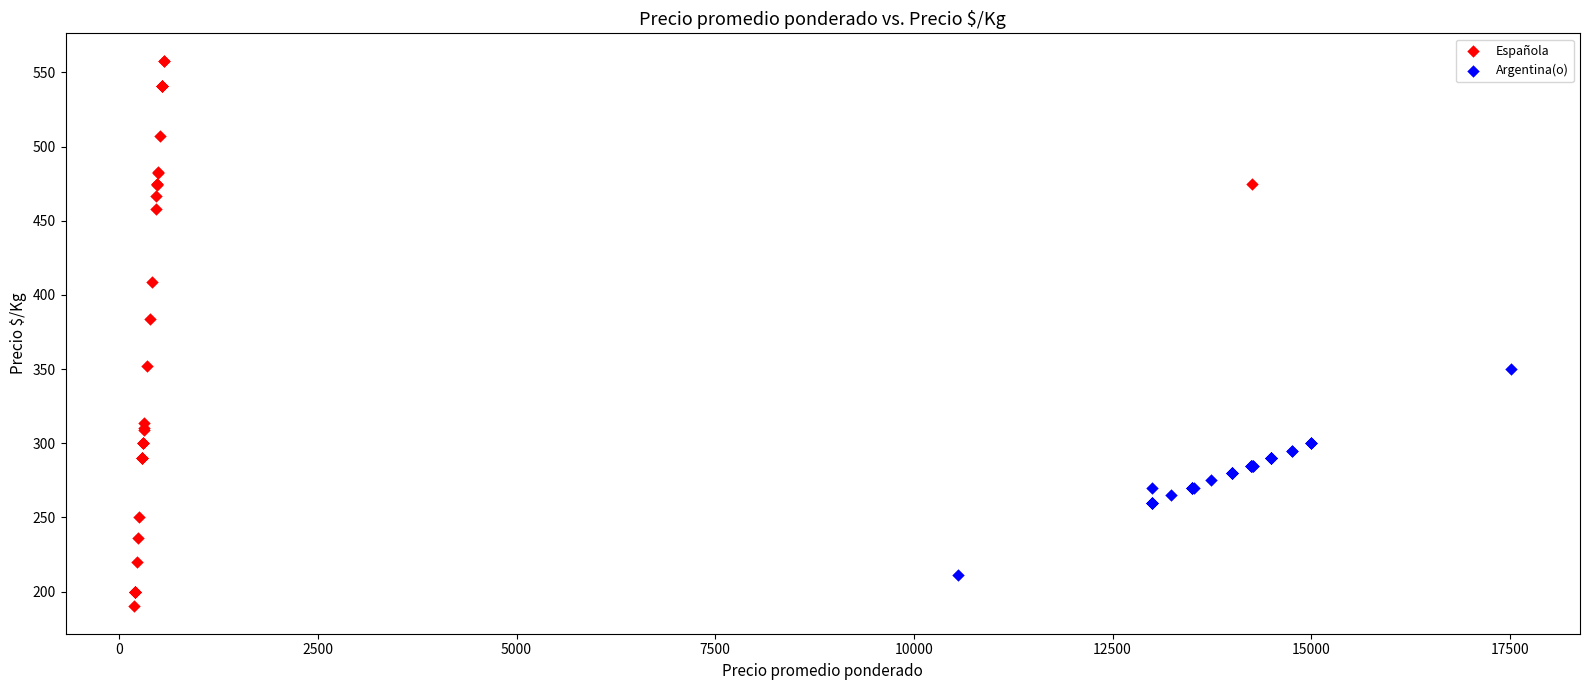

What are all the series names shown in the legend?

Española, Argentina(o)